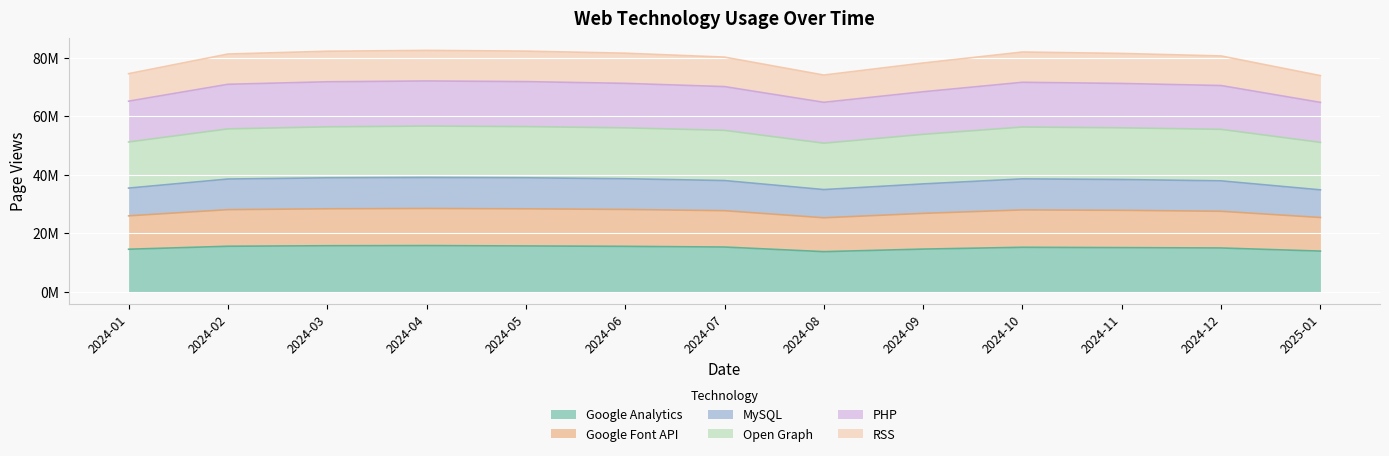

Does the chart display data point markers on the line(s)?

No